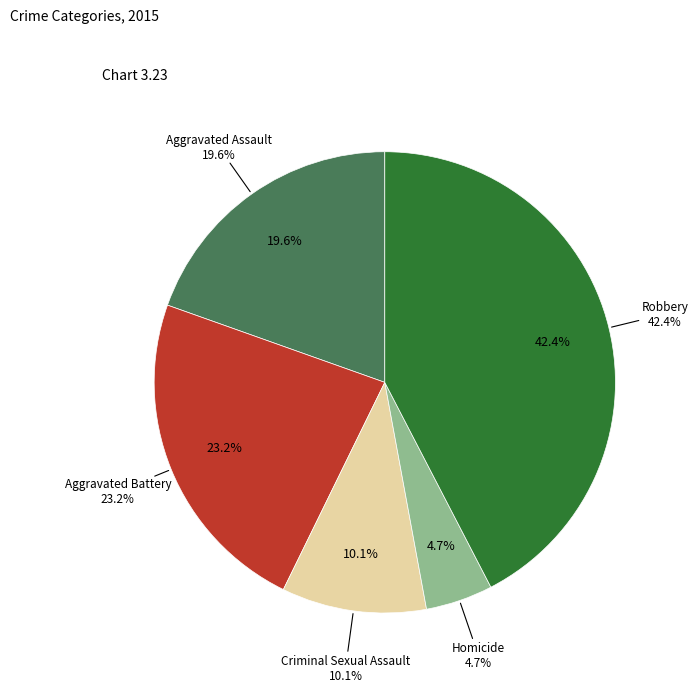

What percentage is the Aggravated Battery slice, to the nearest percent?

23%